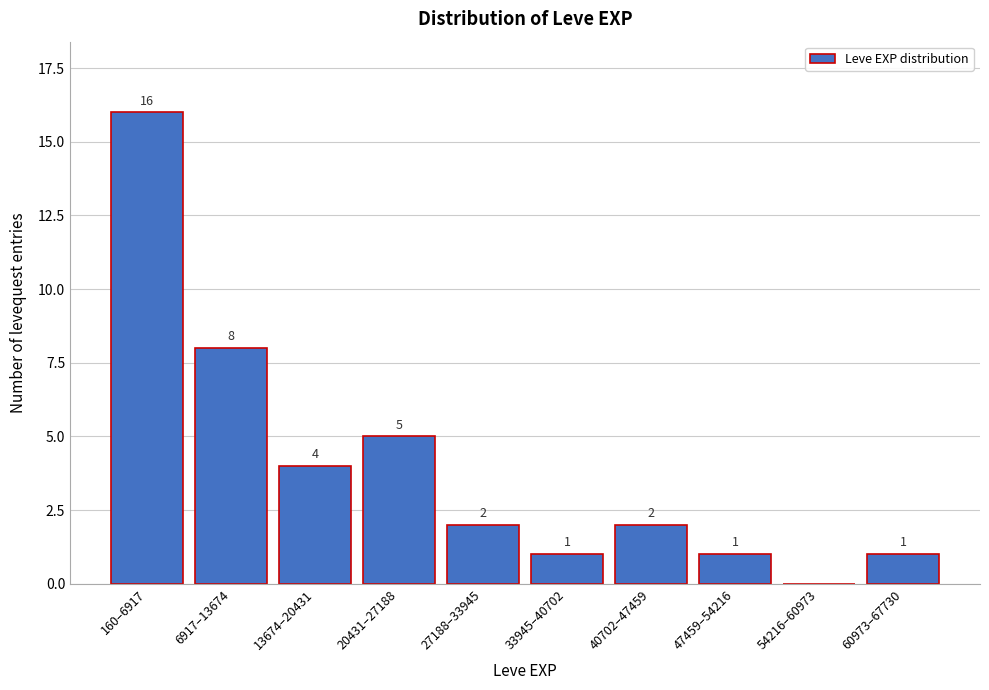

Reading left to right, list all the values displayed in this chart.

160–6917=16	6917–13674=8	13674–20431=4	20431–27188=5	27188–33945=2	33945–40702=1	40702–47459=2	47459–54216=1	54216–60973=0	60973–67730=1